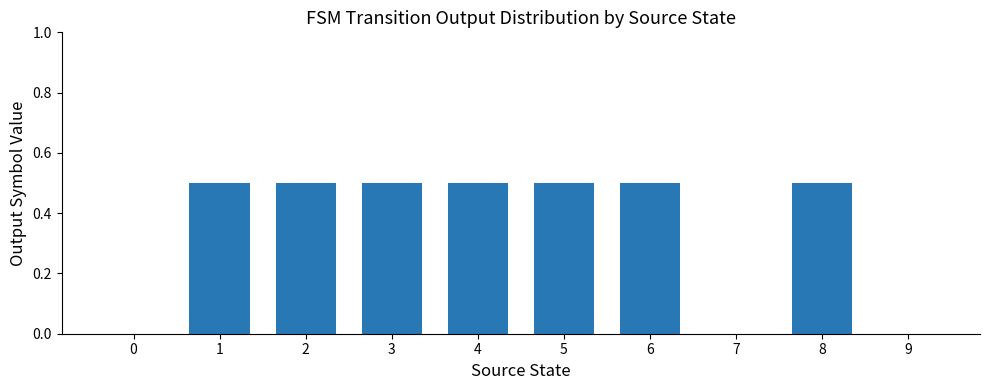

Are the bars horizontal?

No